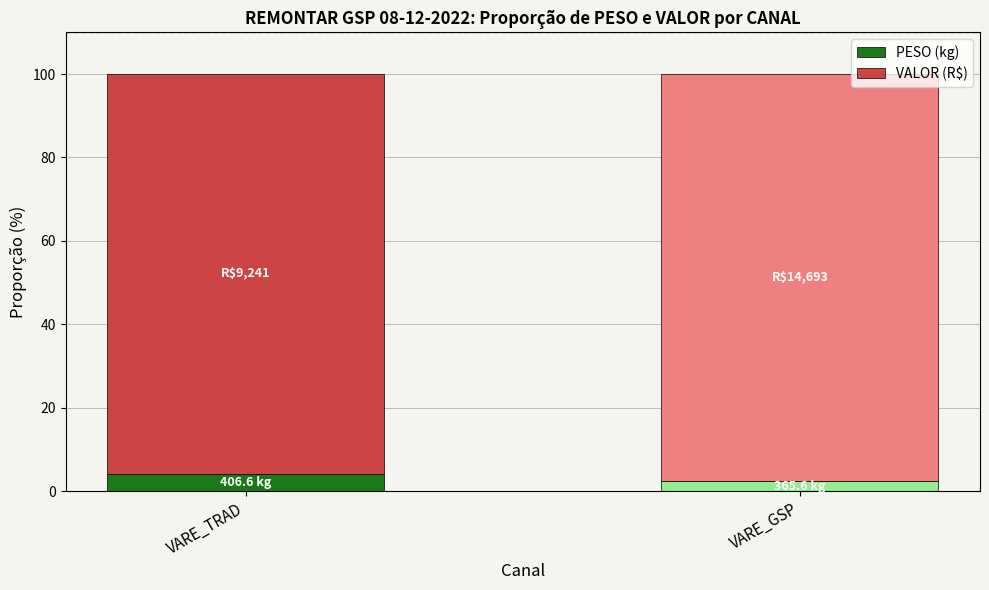

Reading left to right, transcribe the values for PESO (kg).

VARE_TRAD=4.2	VARE_GSP=2.4